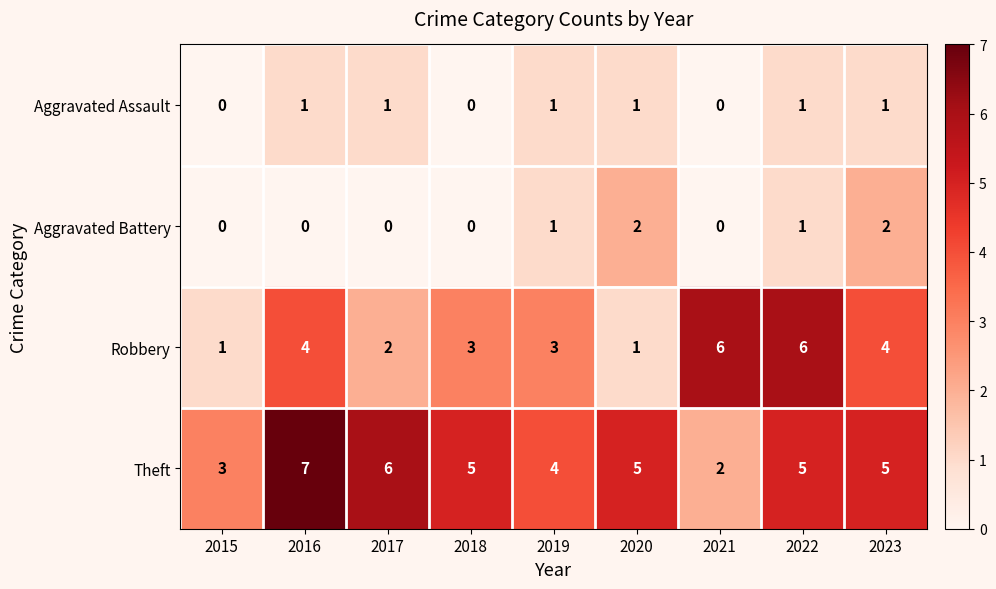

Which category has the highest value across all series?

2016